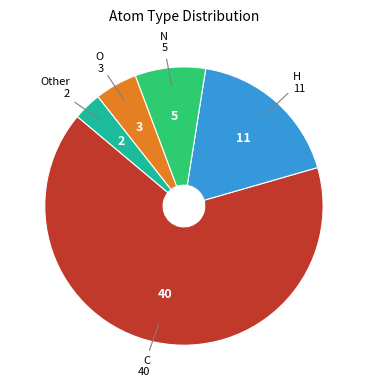

Is it true that N is 8% of the pie?

True